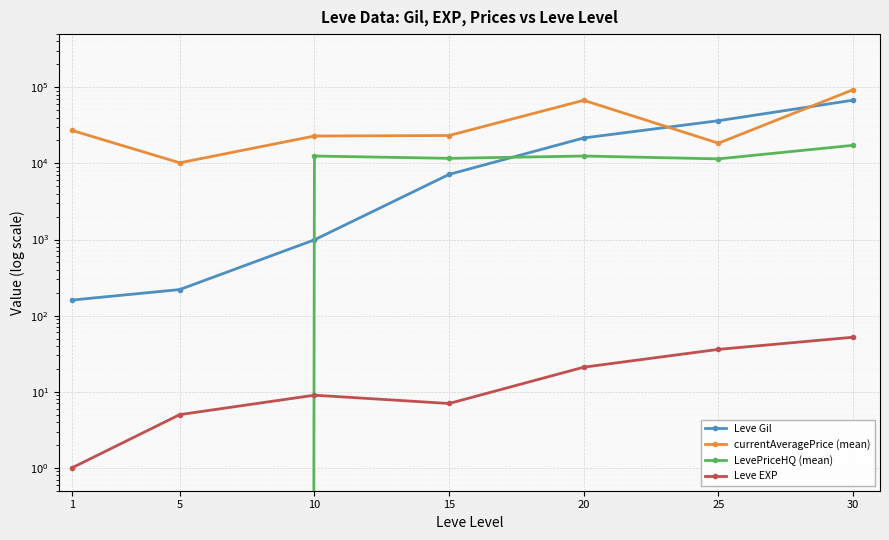

True or false: Leve EXP and Leve Gil intersect in this chart.

False